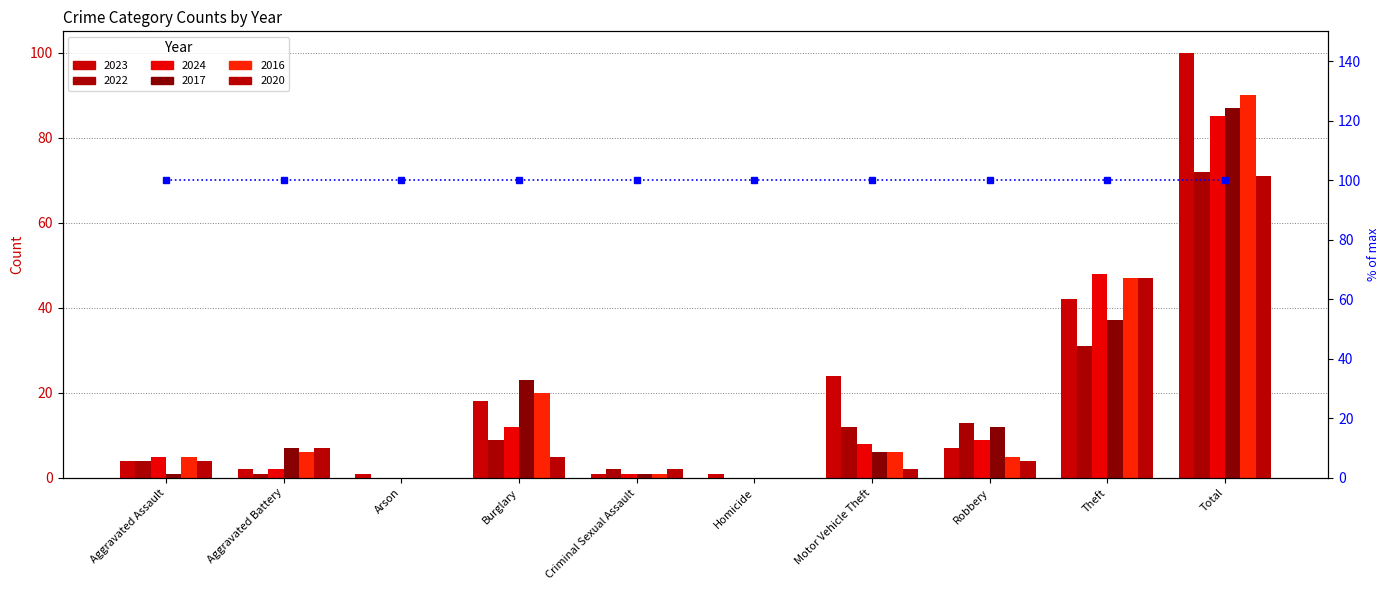

List the labels in order of 2024 value, smallest first.

Arson, Homicide, Criminal Sexual Assault, Aggravated Battery, Aggravated Assault, Motor Vehicle Theft, Robbery, Burglary, Theft, Total